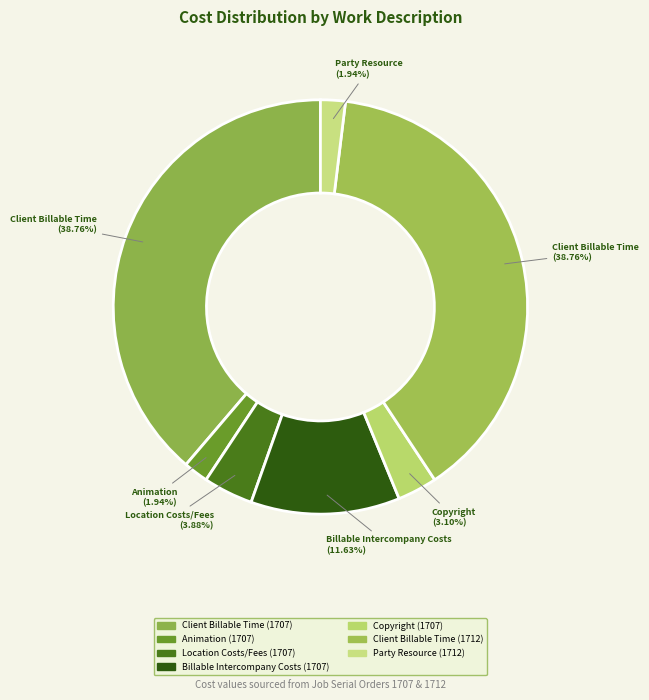

To the nearest percent, what is the difference between the Client Billable Time (1712) and Party Resource (1712) slice percentages?

37%